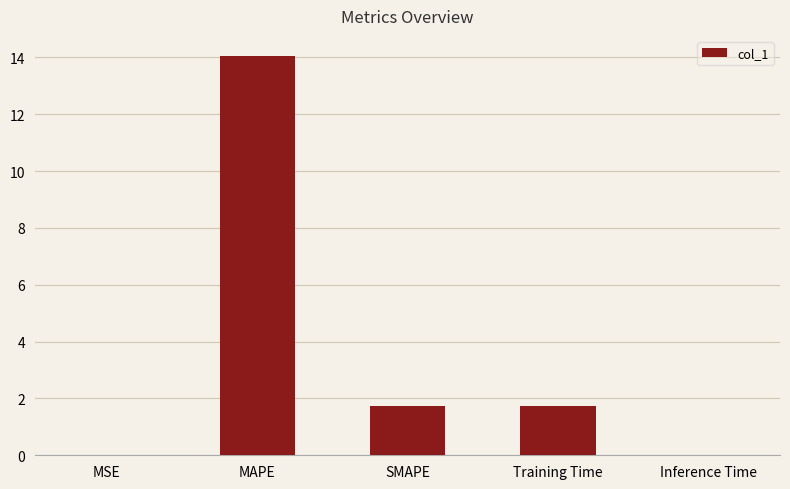

Count the number of categories in the chart.

5